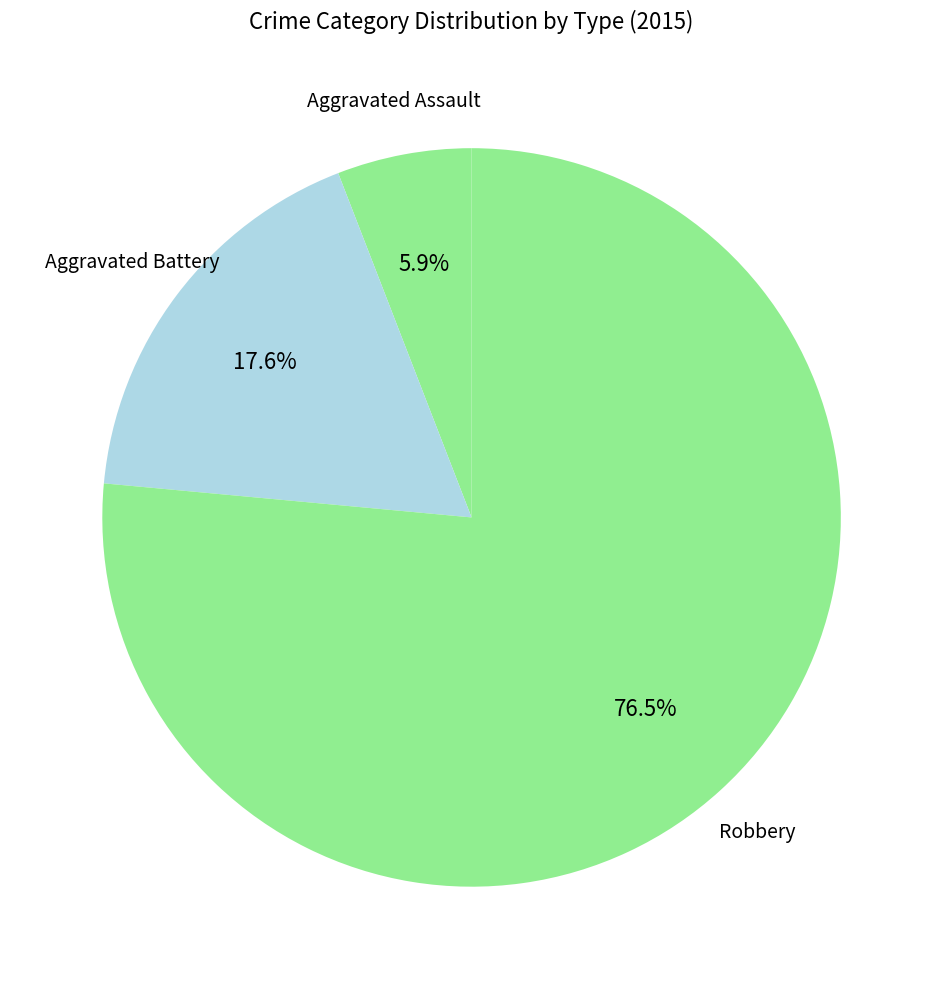

What percentage do Aggravated Battery and Robbery together represent?

94.1%